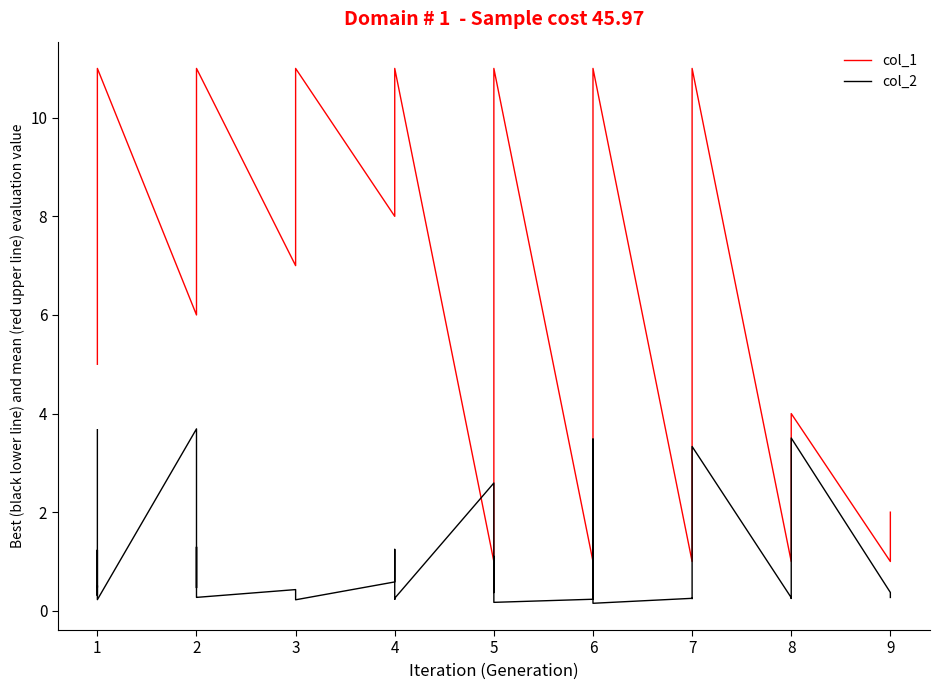

The col_1 series shows 3.5 at 3. True or false?

False